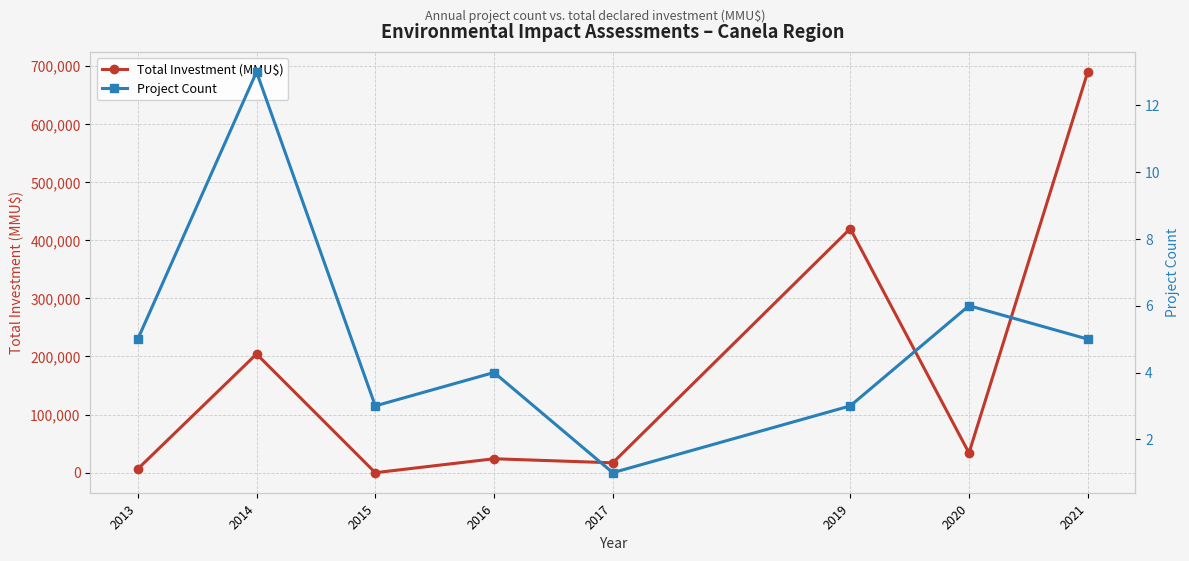

What are all the series names shown in the legend?

Total Investment (MMU$), Project Count